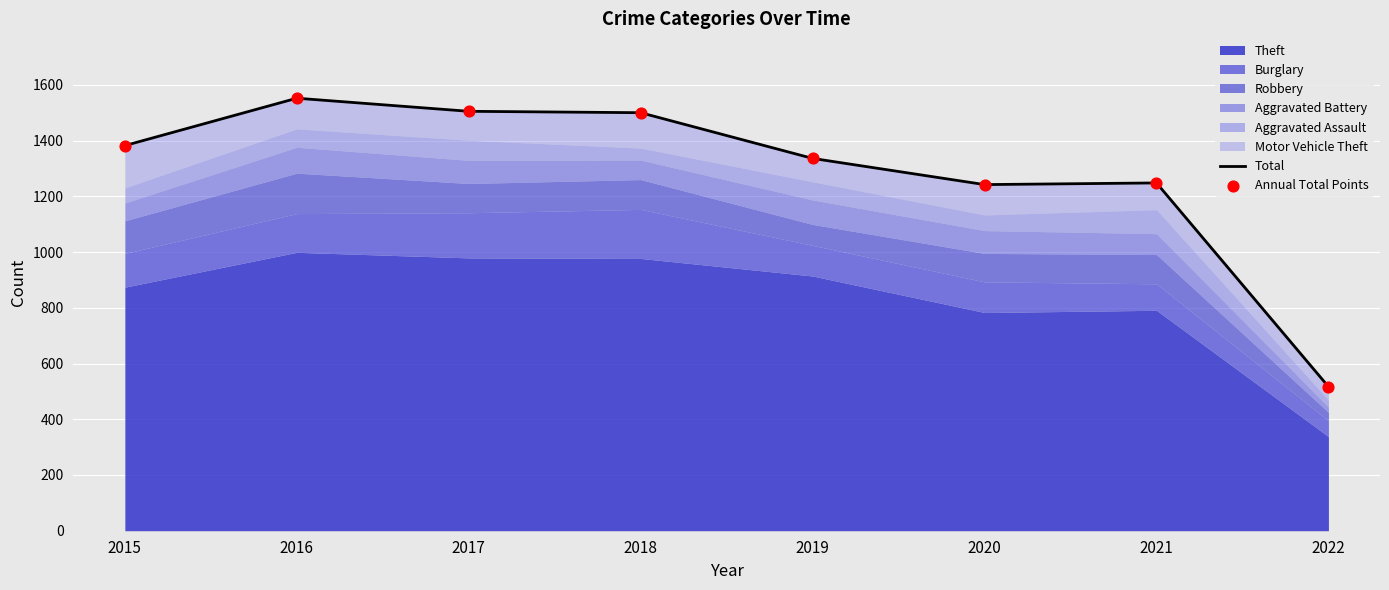

Which series has the largest Y range (max minus min)?

Total